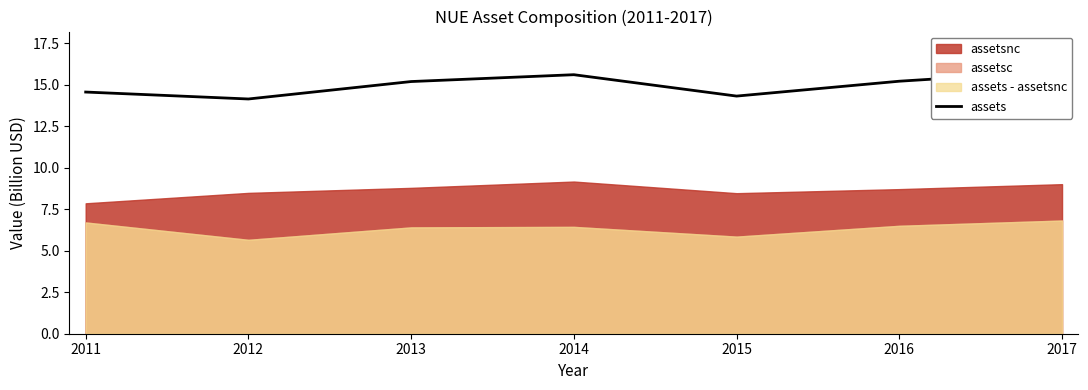

What is the difference between the maximum and minimum values?

1.7